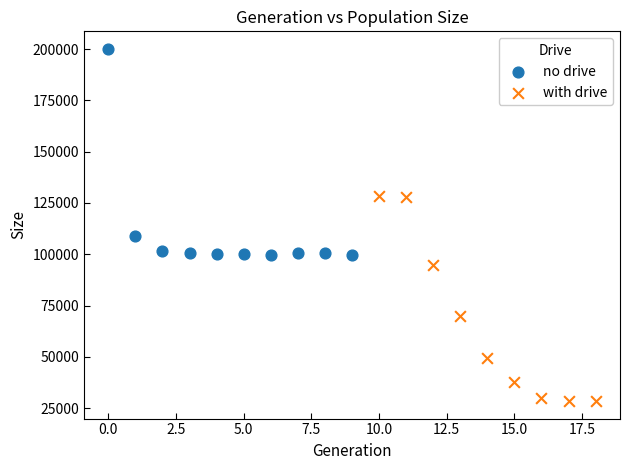

Which series reaches the maximum Y coordinate?

no drive